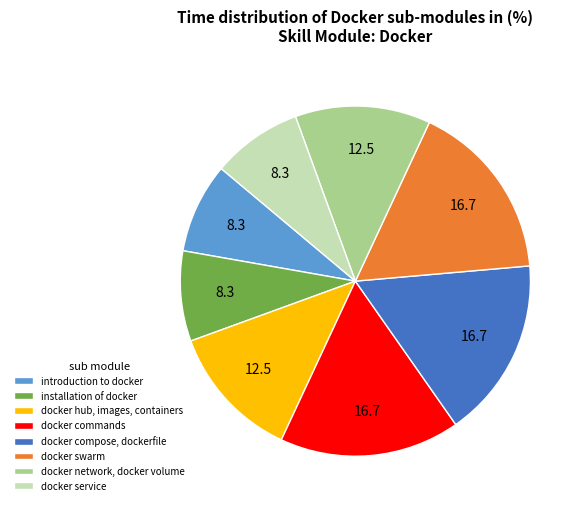

Approximately how many times larger is the value at docker swarm compared to docker service?

2.0